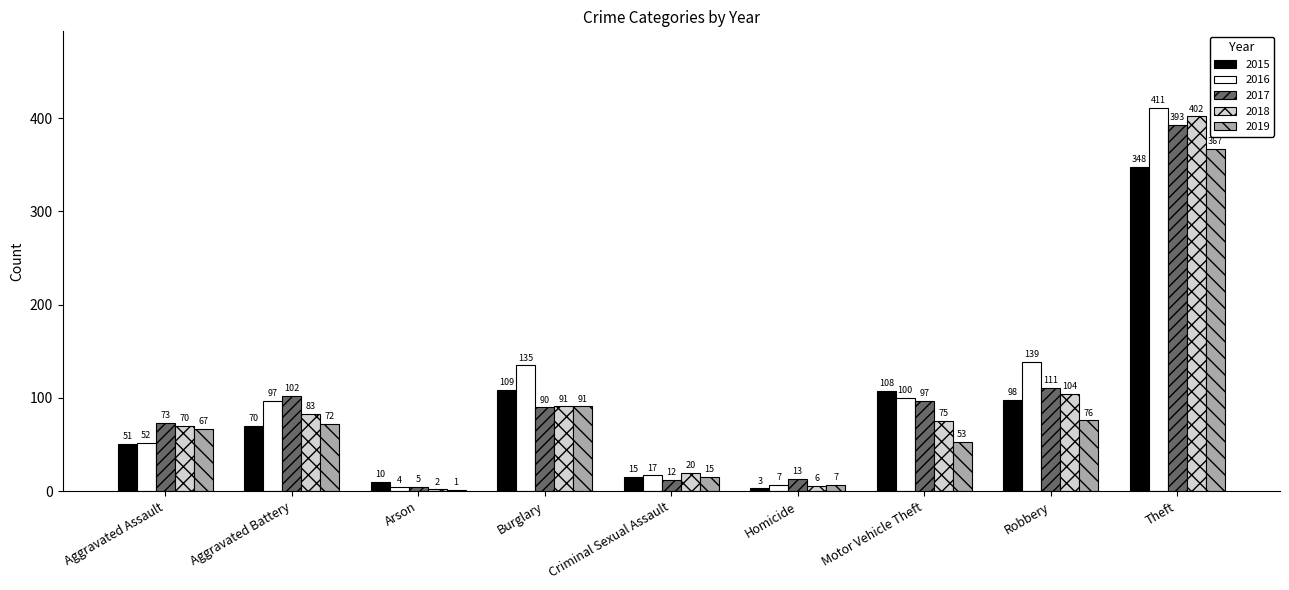

Reading right to left, list all the values displayed in this chart.

2015: 348	98	108	3	15	109	10	70	51
2016: 411	139	100	7	17	135	4	97	52
2017: 393	111	97	13	12	90	5	102	73
2018: 402	104	75	6	20	91	2	83	70
2019: 367	76	53	7	15	91	1	72	67